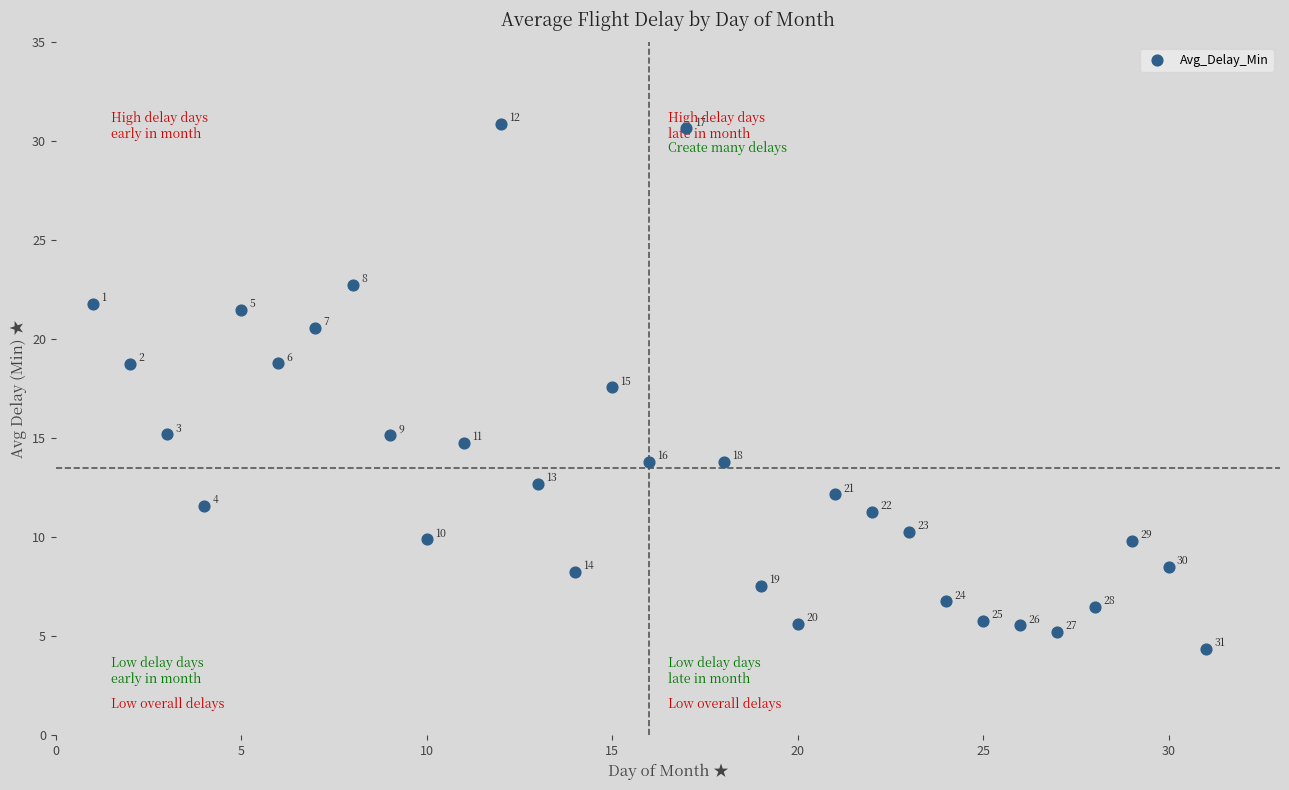

What Y value in the scatter plot is closest to 17?

17.6